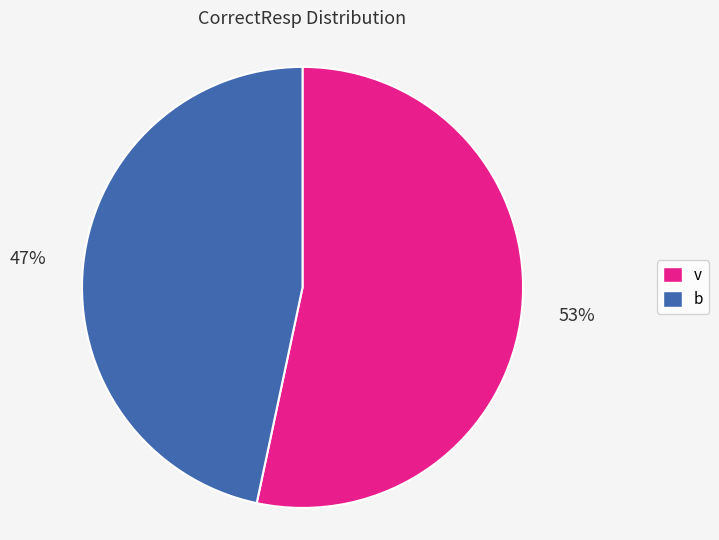

Is it true that v is 46% of the pie?

False